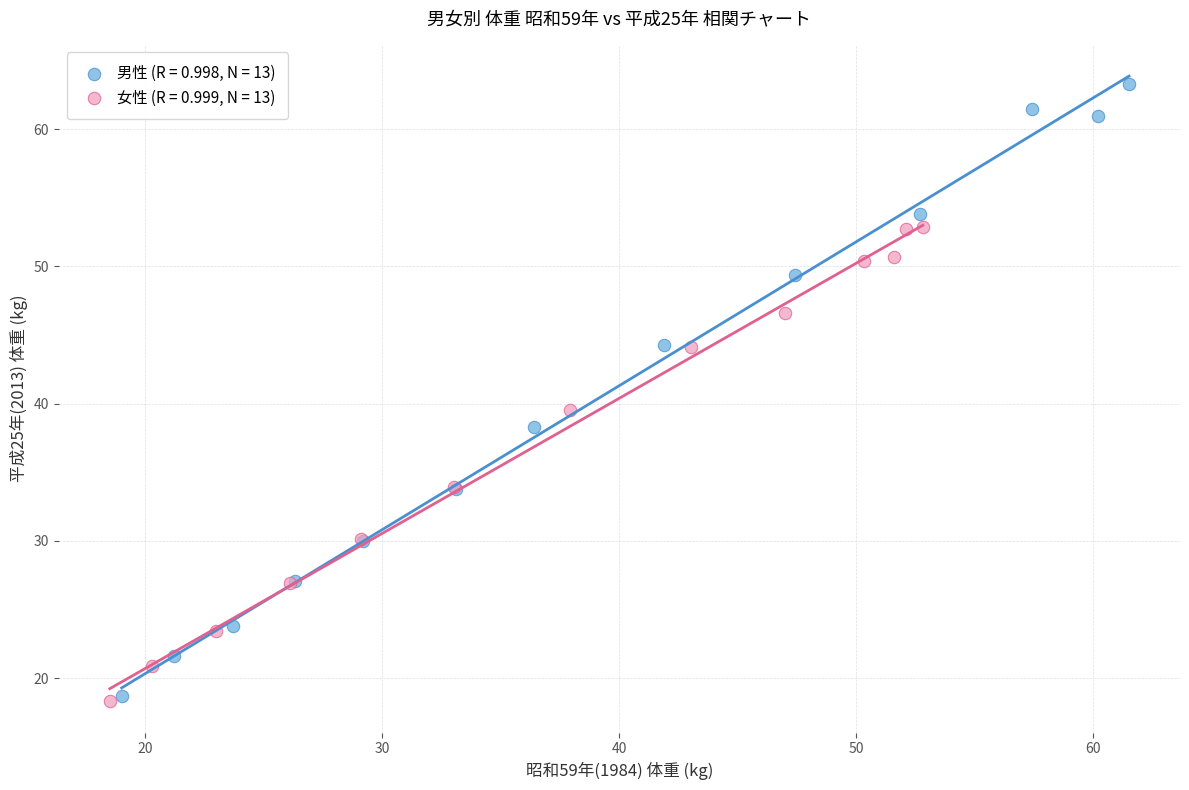

What are all the series names shown in the legend?

男性 (R = 0.998, N = 13), 女性 (R = 0.999, N = 13)